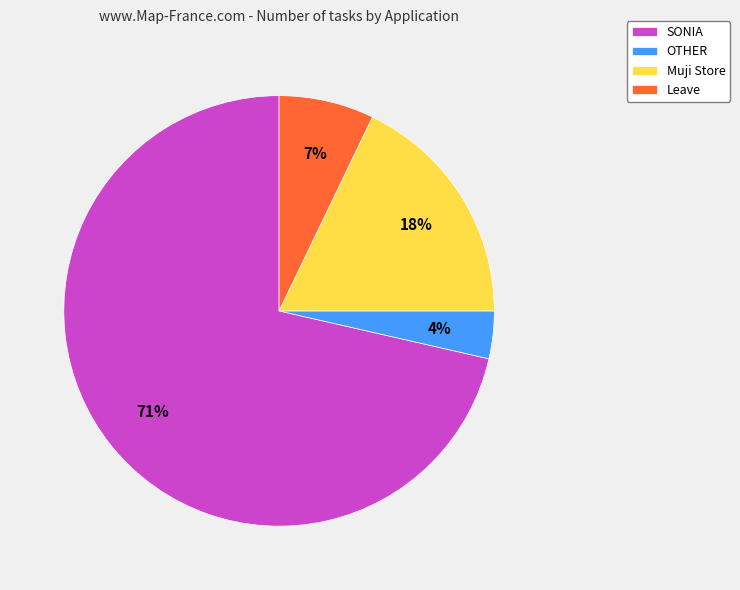

What percentage is the Leave slice, to the nearest percent?

7%